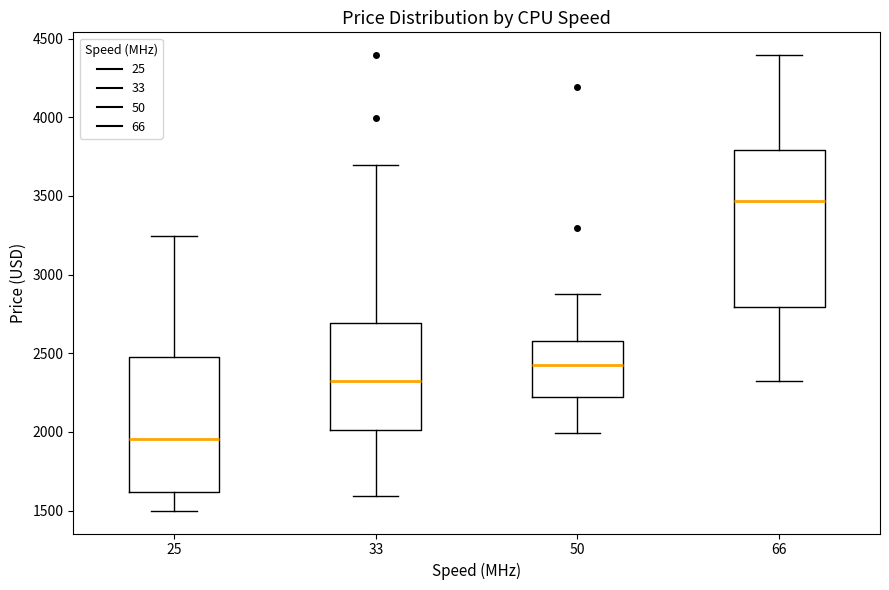

Reading left to right, transcribe this box plot: for each box, give where its median line is, the range the box spans, and where its two whiskers end, as read against the y-axis. The values are not printed on the chart, so give them approximately, as read against the axis.

25: median 1950, box 1600 to 2500, whiskers 1500 to 3250
33: median 2350, box 2000 to 2700, whiskers 1600 to 3700
50: median 2450, box 2250 to 2600, whiskers 2000 to 2900
66: median 3450, box 2800 to 3800, whiskers 2350 to 4400